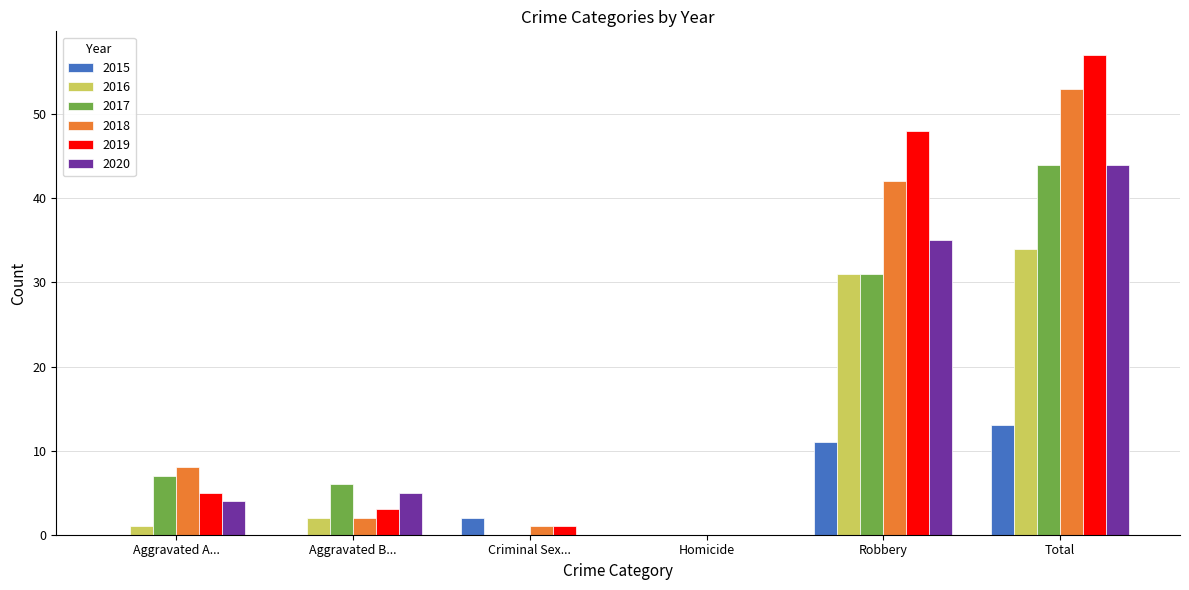

Are the bars horizontal?

No